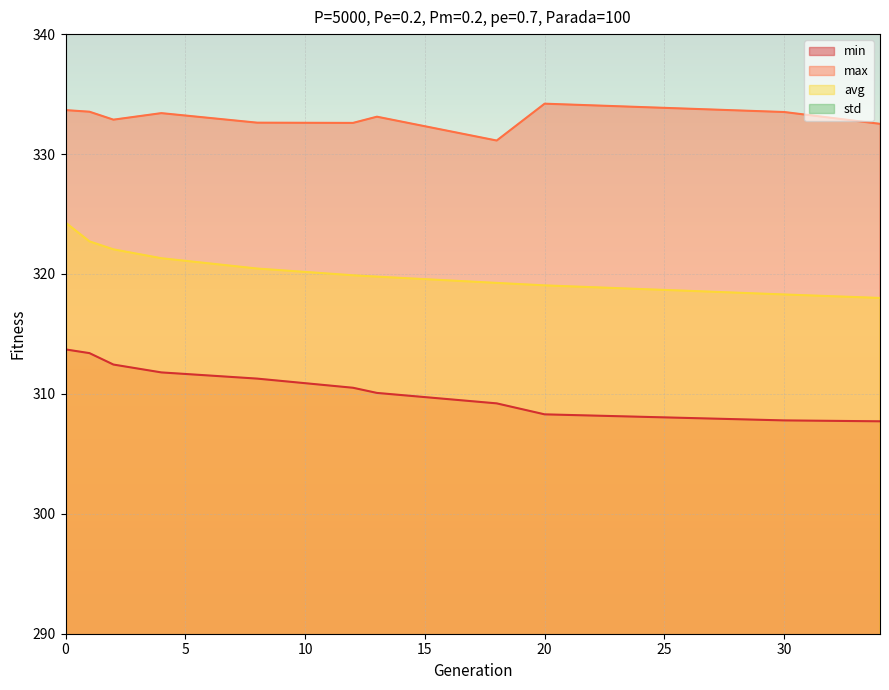

What is the value of the max point at the 8th from the left?

331.1